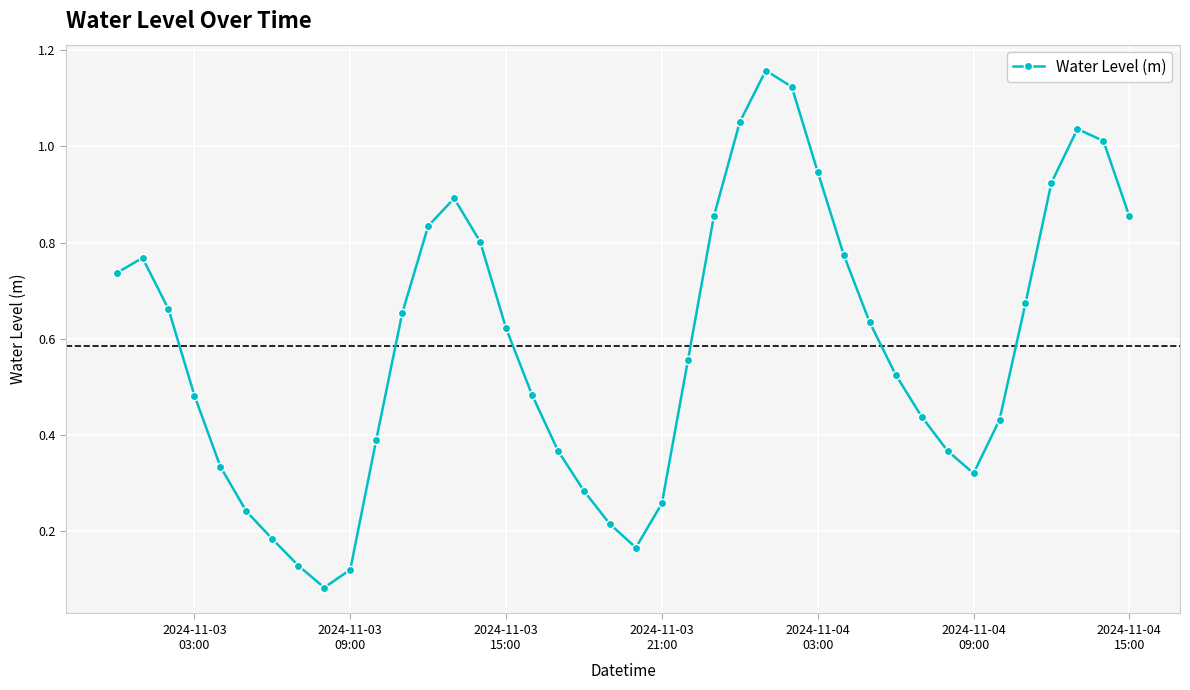

How many interior local peaks (higher than both neighbors) does the data have?

4